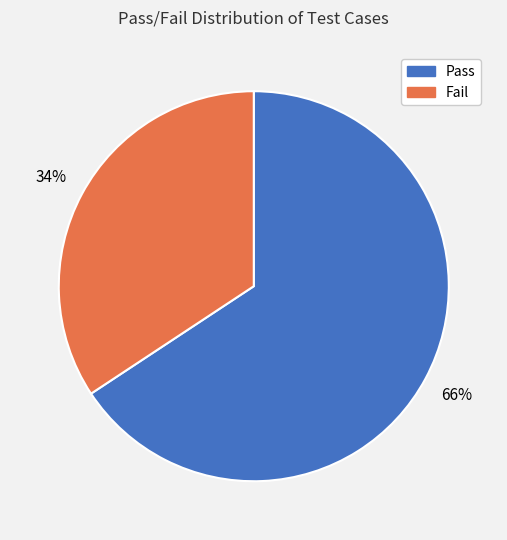

To the nearest percent, what is the average slice percentage?

50%